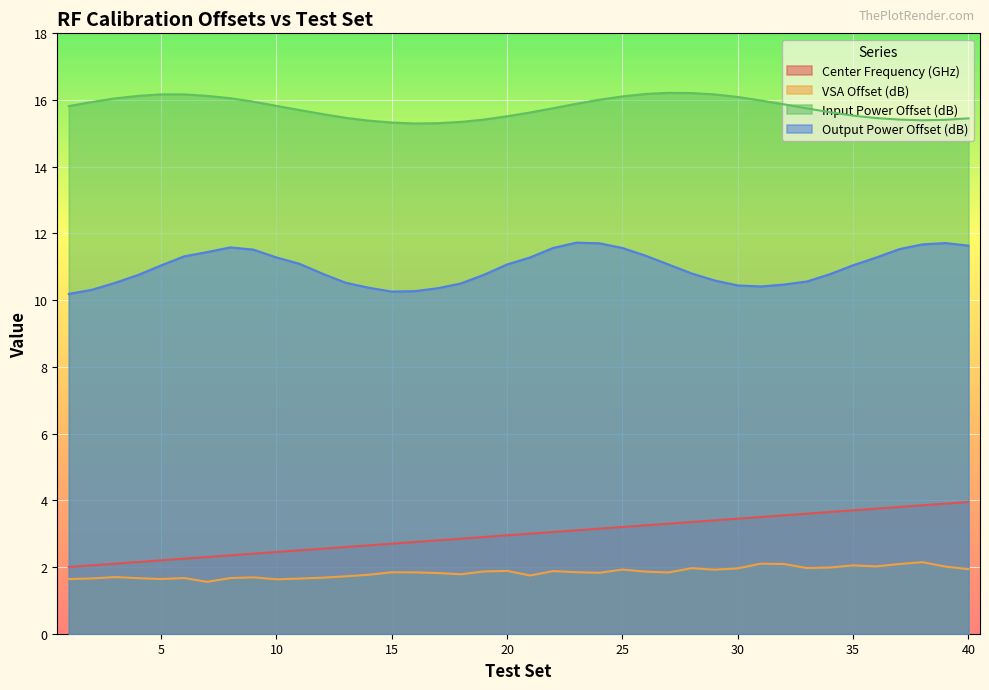

What is the total value across all series at 10?

31.2